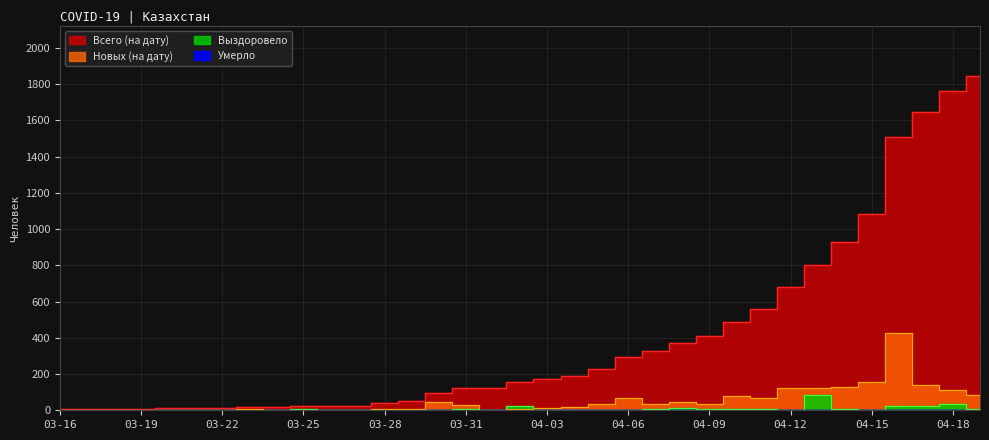

Reading left to right, transcribe all the data shown in this chart.

Всего (на дату): 03-16=7	03-17=7	03-18=7	03-19=8	03-20=12	03-21=14	03-22=14	03-23=19	03-24=19	03-25=21	03-26=21	03-27=21	03-28=42	03-29=50	03-30=98	03-31=125	04-01=125	04-02=156	04-03=171	04-04=191	04-05=226	04-06=295	04-07=329	04-08=373	04-09=408	04-10=488	04-11=557	04-12=678	04-13=799	04-14=929	04-15=1083	04-16=1507	04-17=1646	04-18=1760	04-19=1846
Новых (на дату): 03-16=3	03-17=0	03-18=0	03-19=1	03-20=4	03-21=2	03-22=0	03-23=5	03-24=0	03-25=0	03-26=0	03-27=0	03-28=5	03-29=8	03-30=48	03-31=27	04-01=0	04-02=9	04-03=15	04-04=20	04-05=35	04-06=69	04-07=34	04-08=44	04-09=35	04-10=80	04-11=69	04-12=121	04-13=121	04-14=130	04-15=154	04-16=424	04-17=139	04-18=114	04-19=86
Выздоровело: 03-16=2	03-17=0	03-18=0	03-19=0	03-20=0	03-21=0	03-22=0	03-23=0	03-24=0	03-25=6	03-26=0	03-27=0	03-28=0	03-29=0	03-30=0	03-31=7	04-01=0	04-02=24	04-03=4	04-04=4	04-05=0	04-06=0	04-07=7	04-08=10	04-09=6	04-10=7	04-11=8	04-12=4	04-13=85	04-14=7	04-15=0	04-16=22	04-17=21	04-18=32	04-19=8
Умерло: 03-16=0	03-17=0	03-18=0	03-19=0	03-20=0	03-21=0	03-22=0	03-23=0	03-24=0	03-25=0	03-26=0	03-27=0	03-28=0	03-29=0	03-30=0	03-31=0	04-01=0	04-02=2	04-03=0	04-04=1	04-05=0	04-06=0	04-07=0	04-08=1	04-09=0	04-10=0	04-11=0	04-12=0	04-13=1	04-14=2	04-15=0	04-16=0	04-17=0	04-18=1	04-19=0